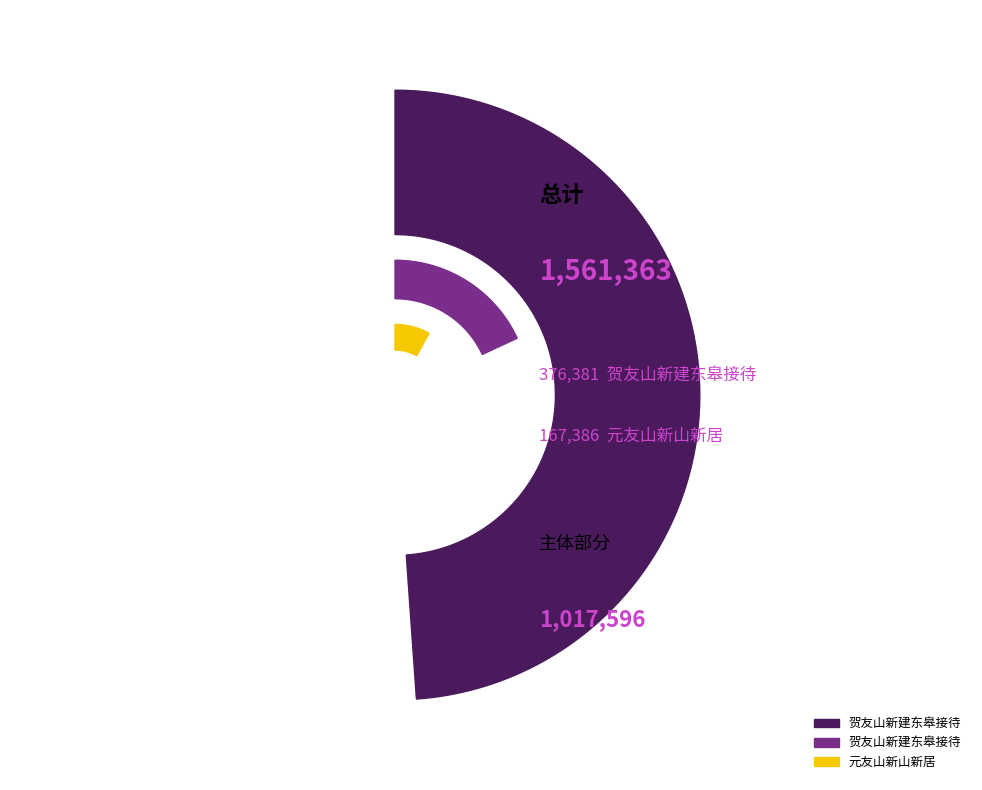

Which has a higher value, 贺友山新建东皋接待 or 贺友山新建东皋接待?

贺友山新建东皋接待